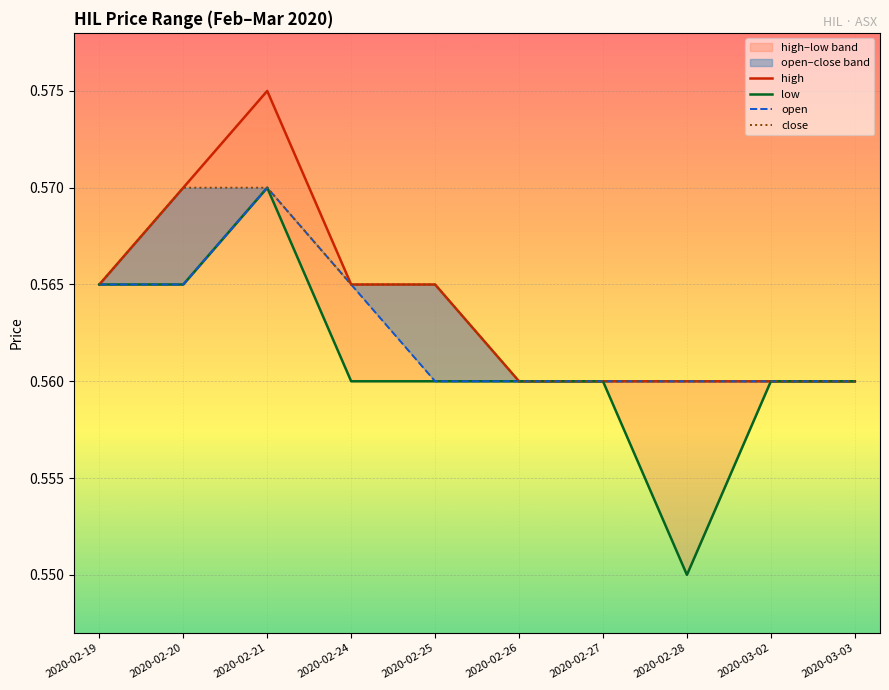

Which series changed the most between 2020-02-24 and 2020-03-02?

high